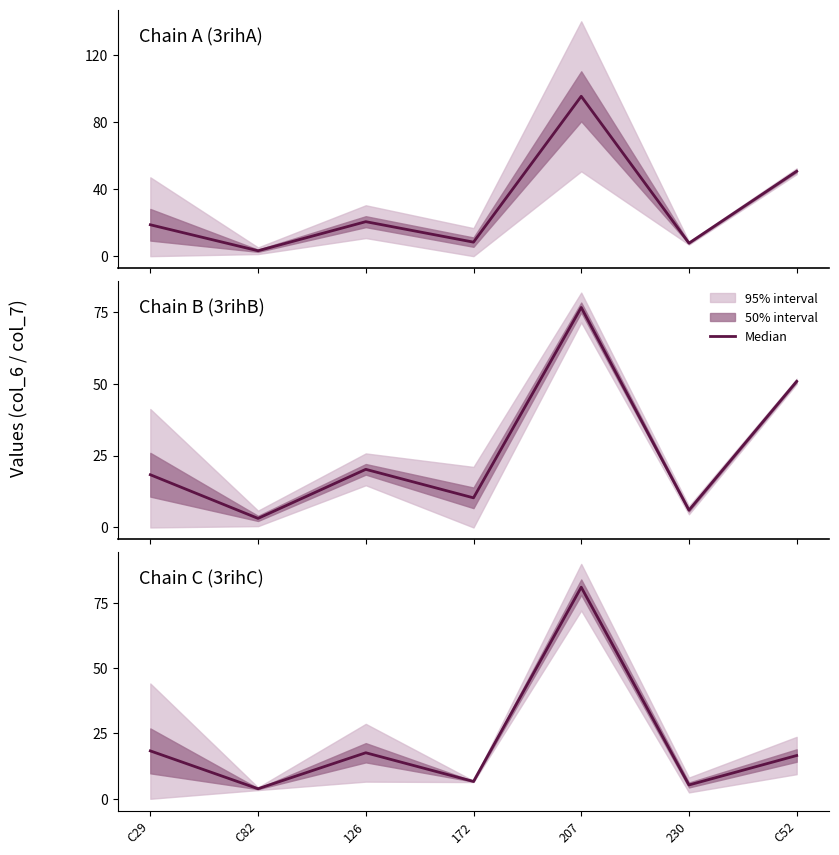

What is the difference between the maximum and minimum values?

77.2